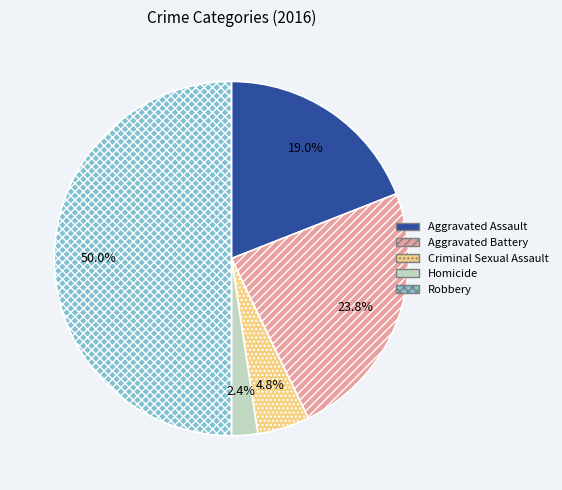

Which category has the smallest portion of the pie?

Homicide